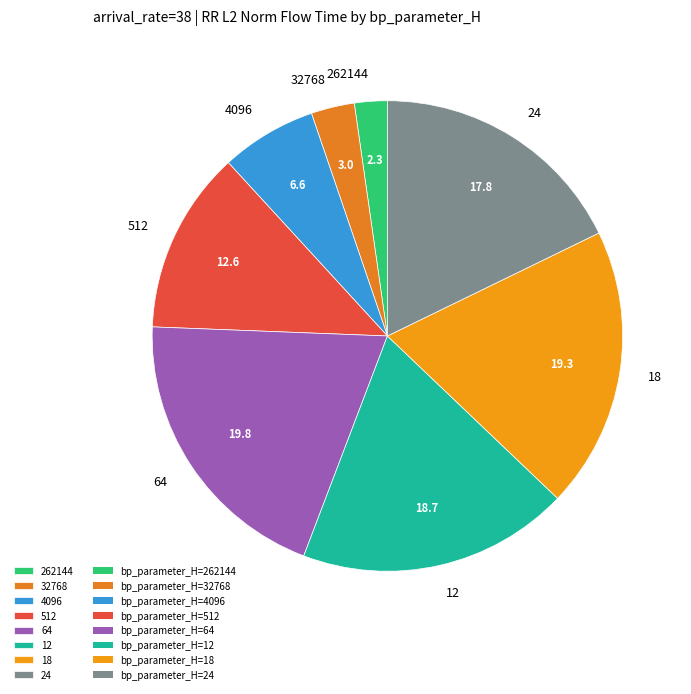

Does 512 account for over 50% of the chart?

No